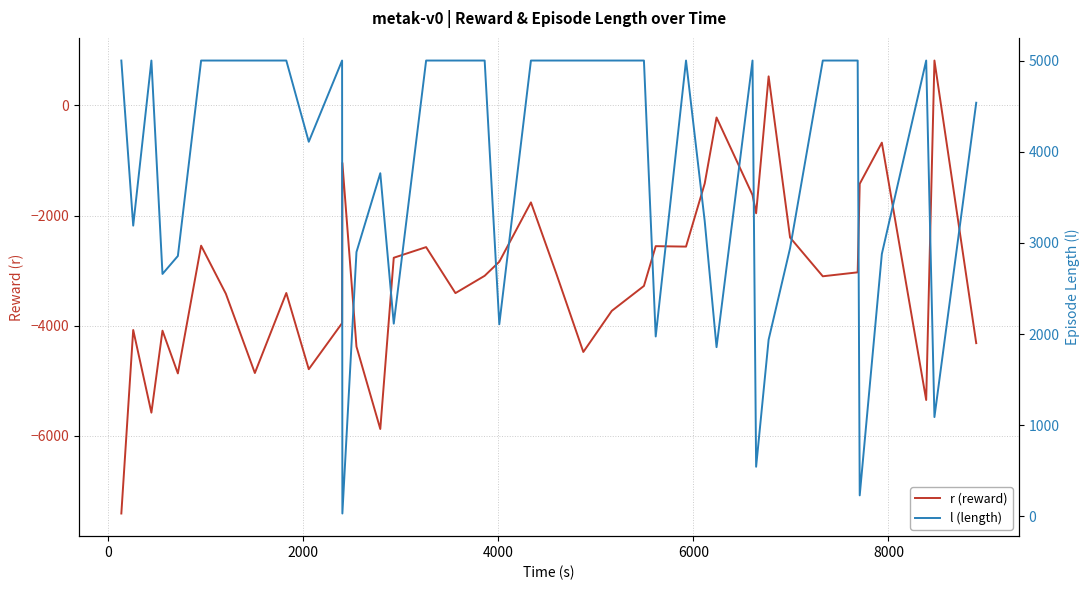

Is this an area chart (filled region under the line)?

No